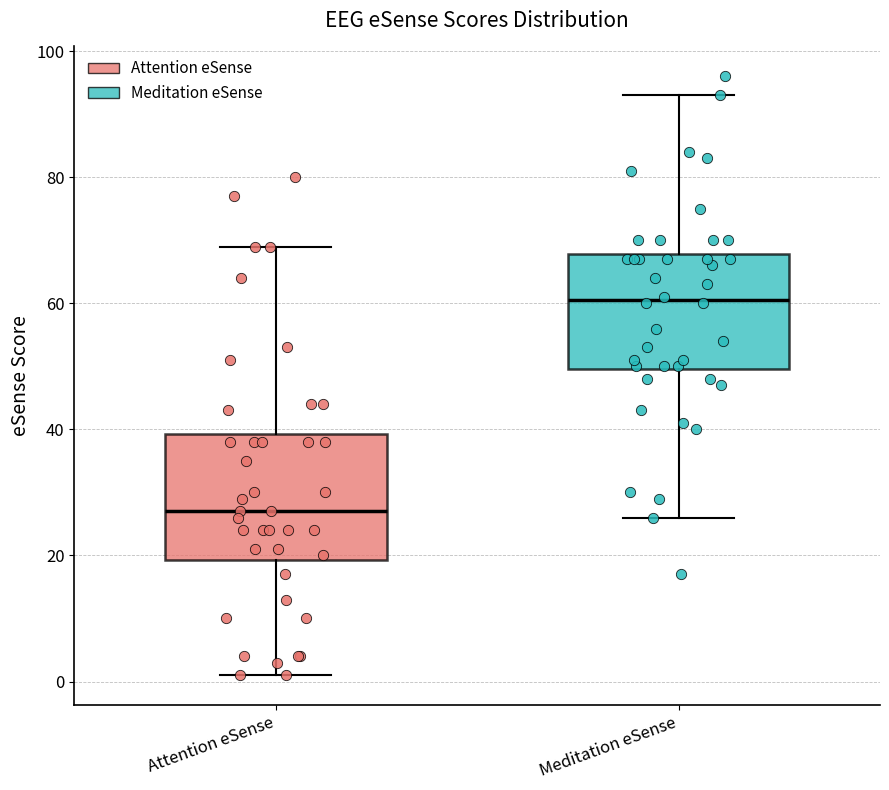

Reading left to right, transcribe this box plot: for each box, give where its median line is, the range the box spans, and where its two whiskers end, as read against the y-axis. The values are not printed on the chart, so give them approximately, as read against the axis.

Attention eSense: median 28, box 20 to 40, whiskers 2 to 70
Meditation eSense: median 60, box 50 to 68, whiskers 26 to 94